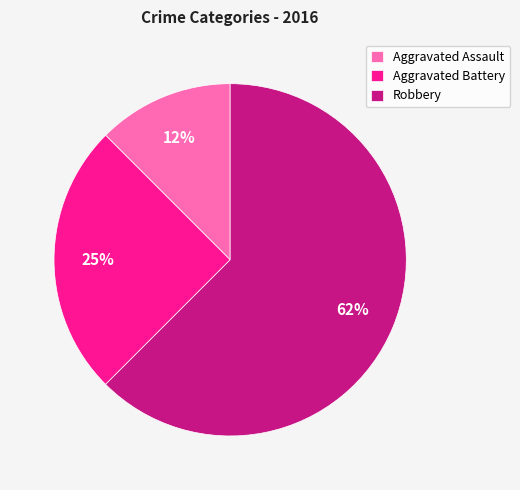

What is the largest slice in the pie chart?

Robbery